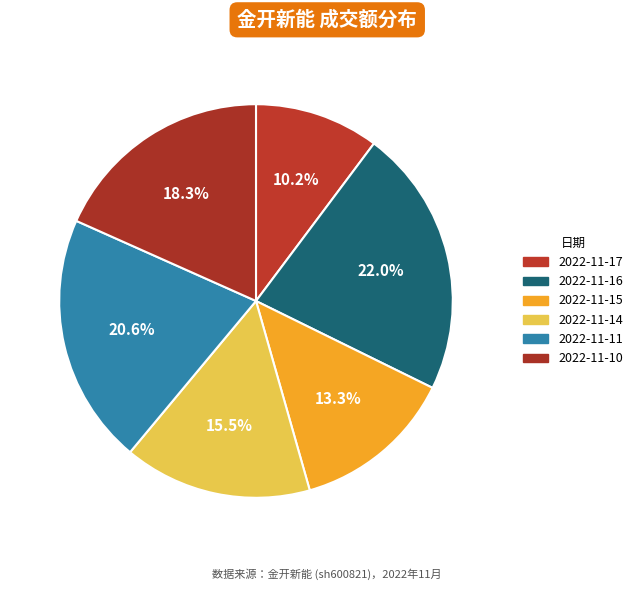

Is the sum of 2022-11-17 and 2022-11-14 greater than half?

No